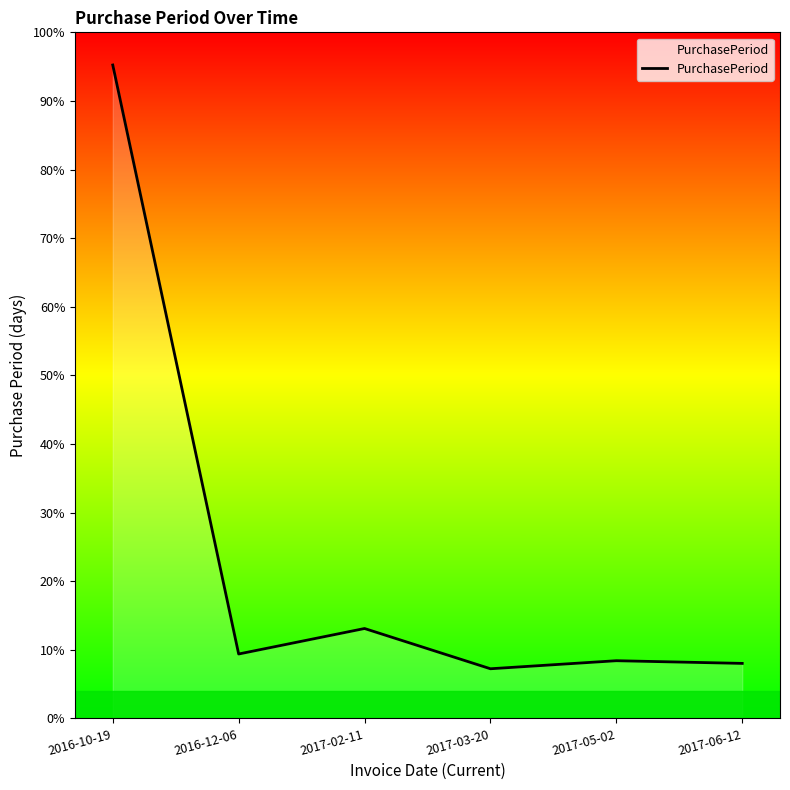

Reading right to left, transcribe all the data shown in this chart.

2017-06-12=41	2017-05-02=43	2017-03-20=37	2017-02-11=67	2016-12-06=48	2016-10-19=487